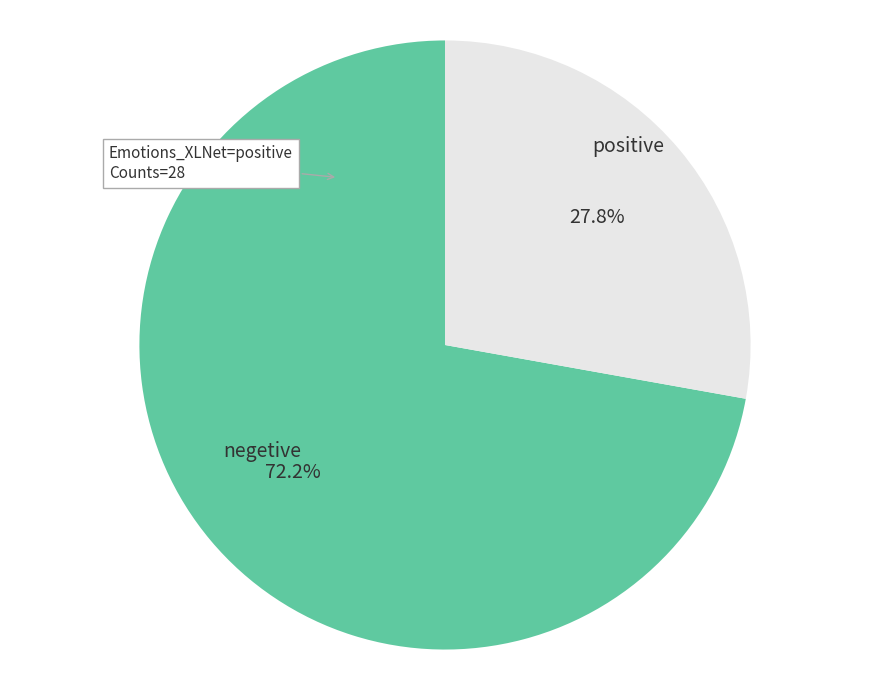

Is there a majority slice in this chart?

Yes